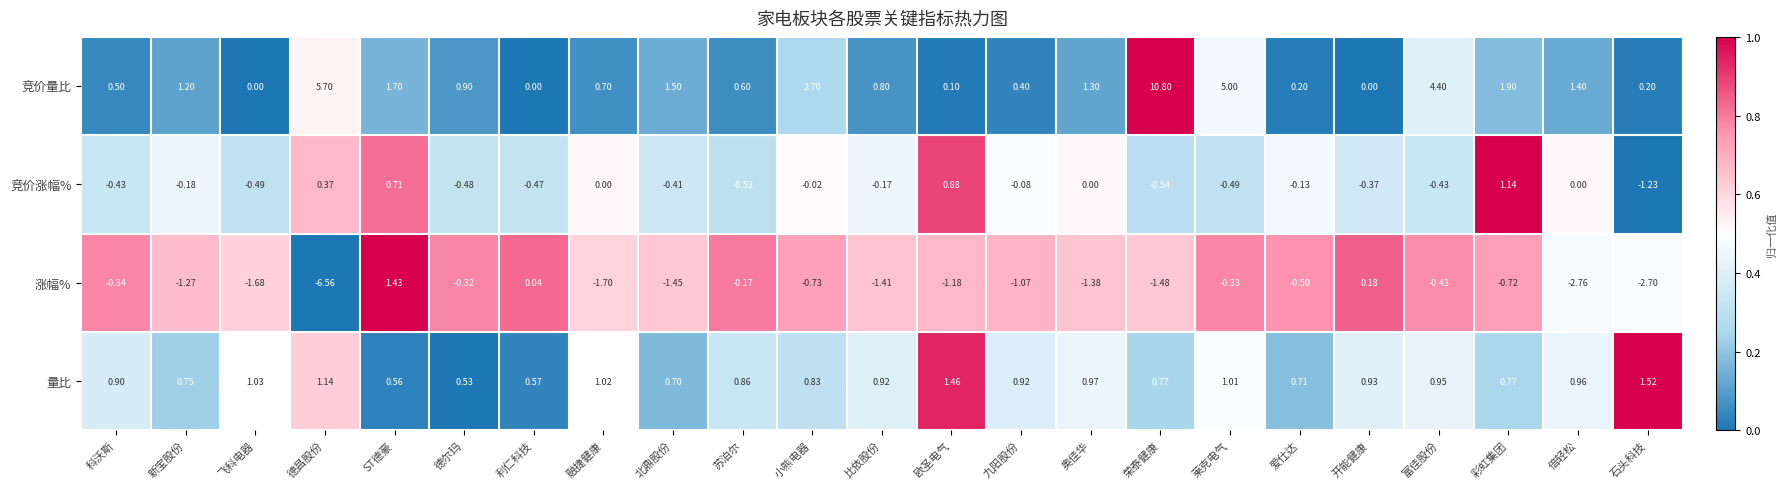

Which series has the widest spread of values?

竞价量比